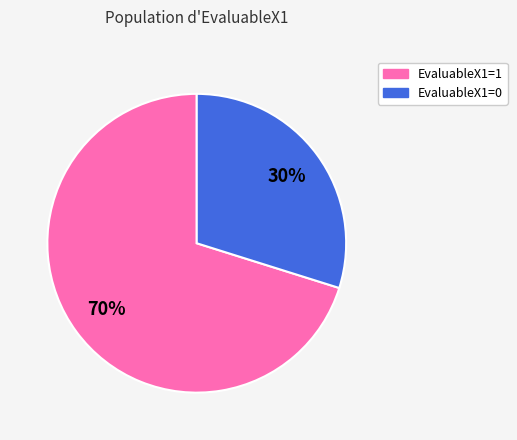

What percentage is the EvaluableX1=1 slice, to the nearest percent?

70%